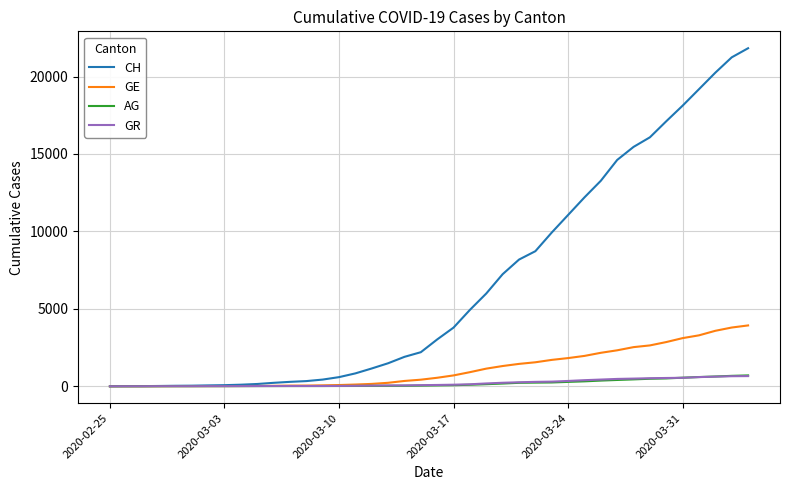

What is the greatest value displayed?

21827